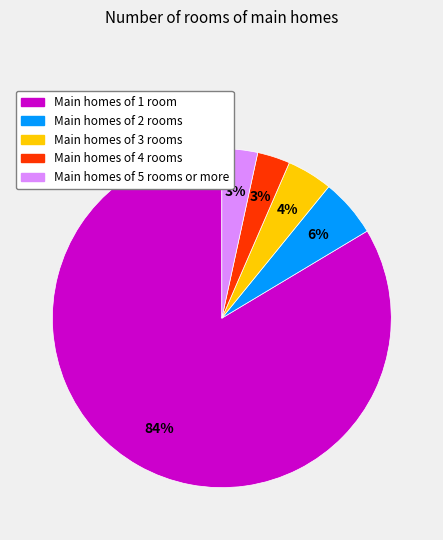

Is the sum of Main homes of 2 rooms and Main homes of 3 rooms greater than half?

No